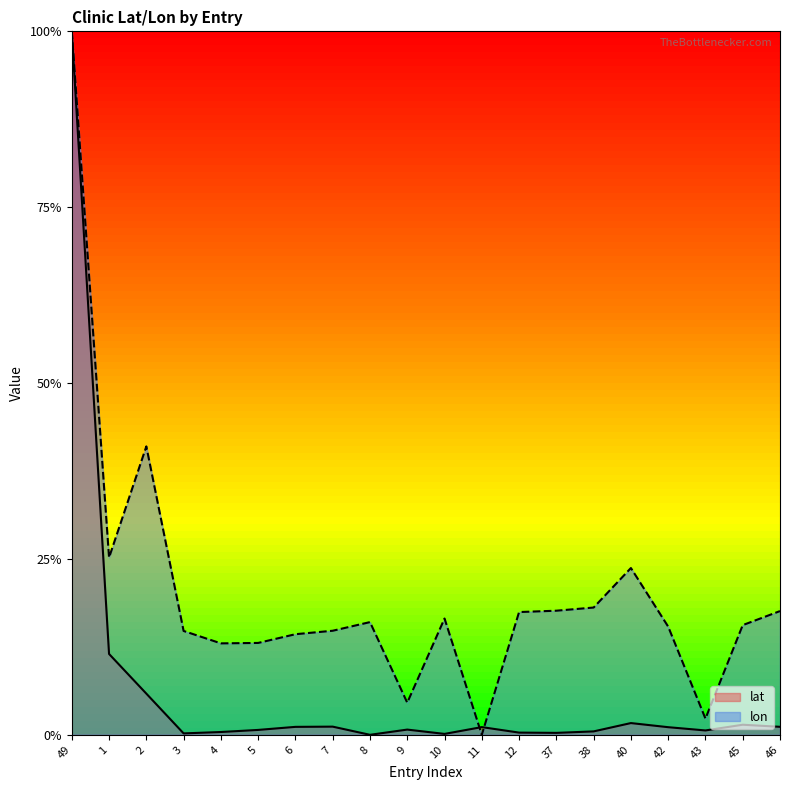

Is it true that lat equals 0.0 at 37?

True